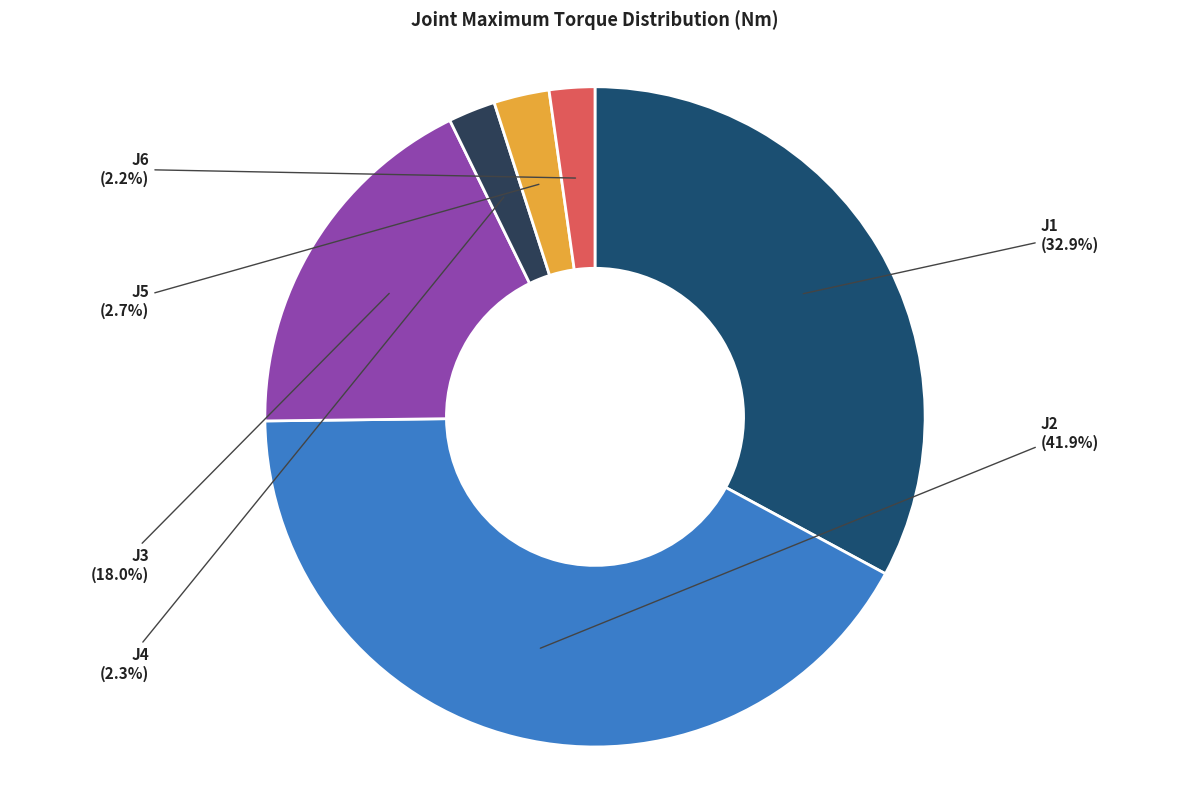

To the nearest percent, what is the difference between the J1 and J2 slice percentages?

9%